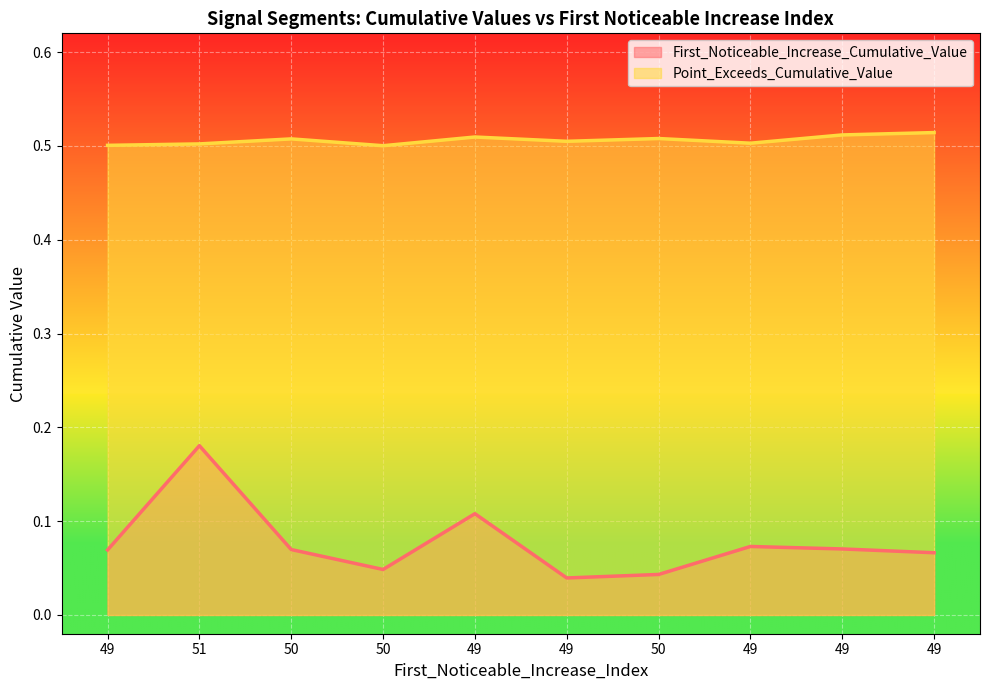

How many lines are shown in the chart?

2